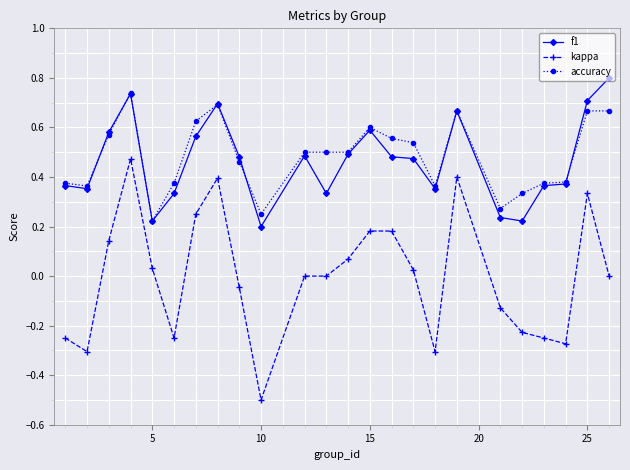

True or false: kappa has more than 1 interior local peaks.

True